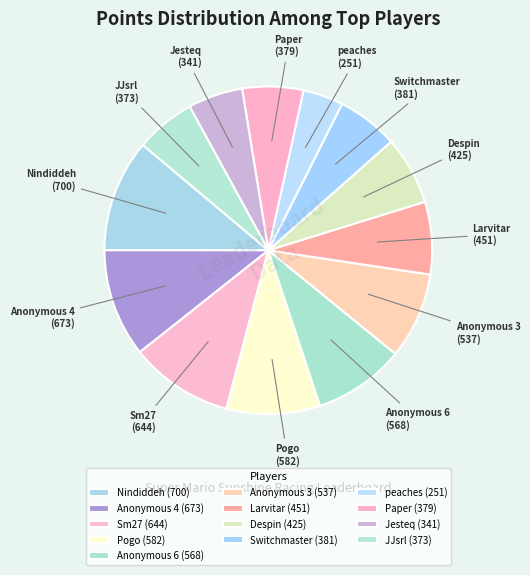

Does Anonymous 3 account for over 50% of the chart?

No